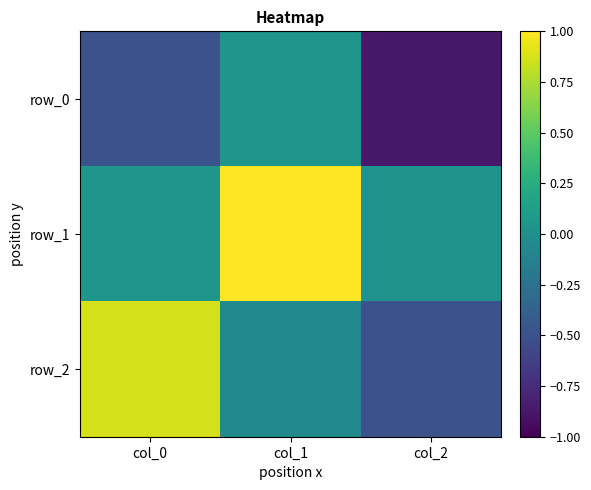

Is it true that row_2 equals 0.9 at col_0?

True